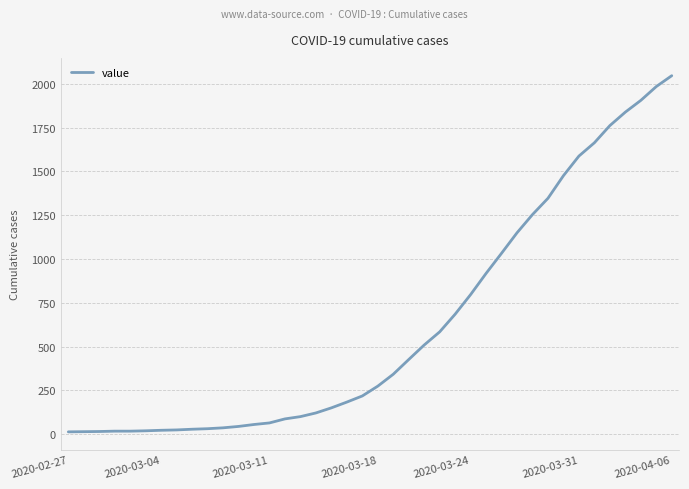

Does the chart display data point markers on the line(s)?

No